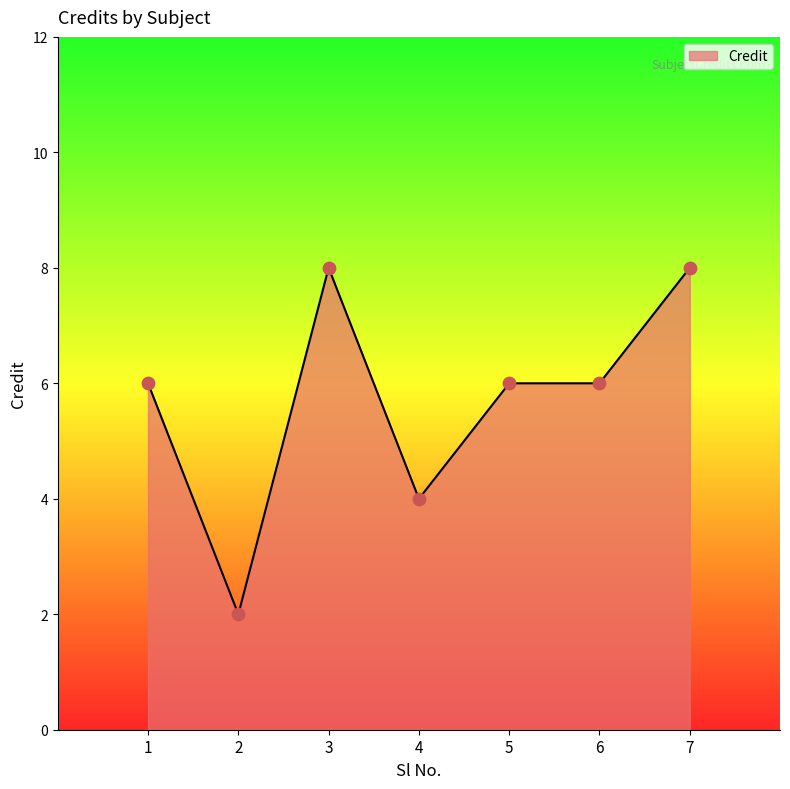

Approximately how many times larger is the value at 7 compared to 6?

1.3